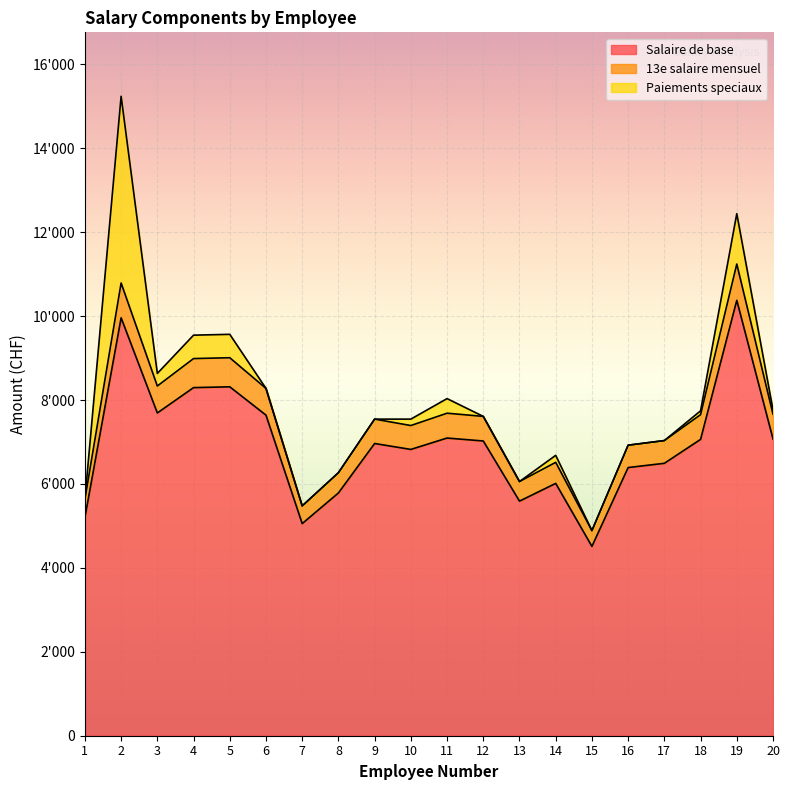

What is the highest value of the Salaire de base series?

10376